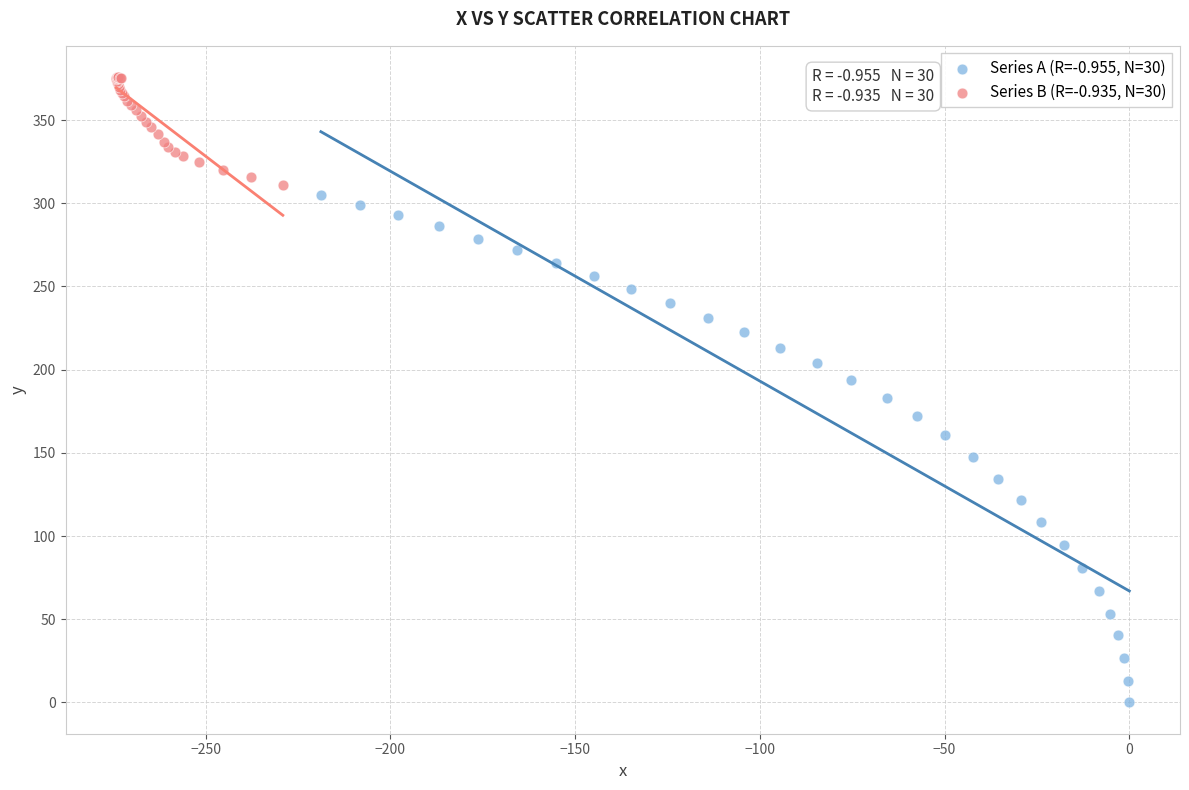

Which series has the widest spread of Y values?

Series A (R=-0.955, N=30)